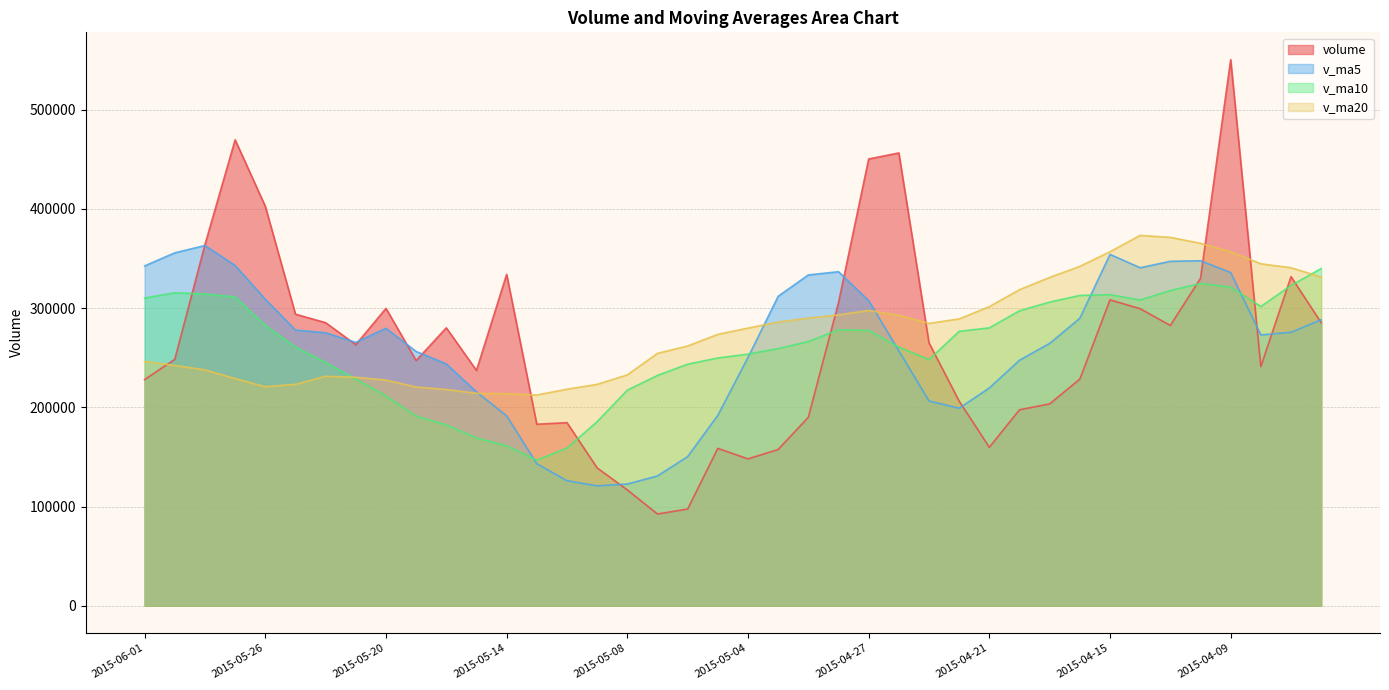

At how many categories does at least one series exceed 420709?

4